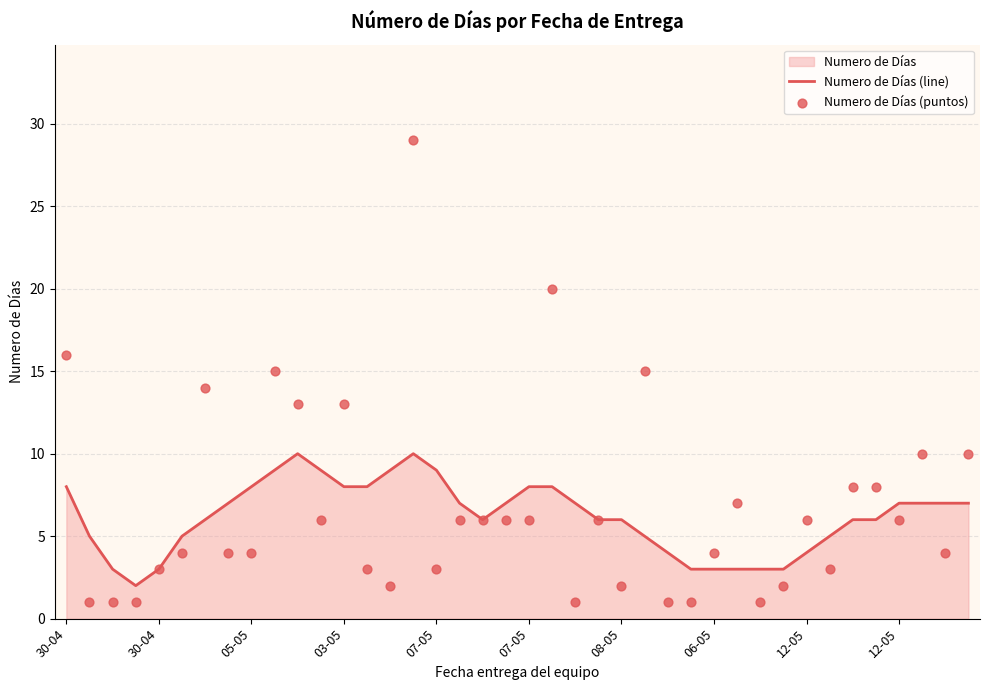

What is the total value across all series at 29?

10